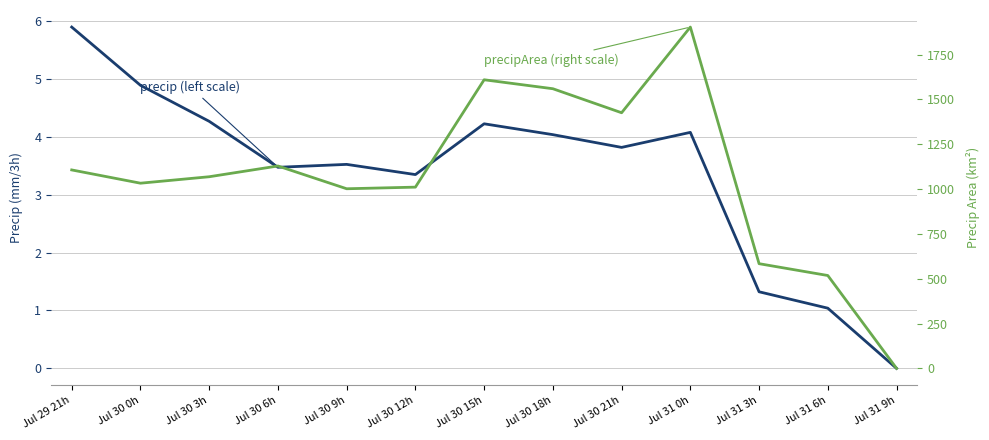

Is it true that precipArea (right scale) equals 1107.0 at Jul 29 21h?

True